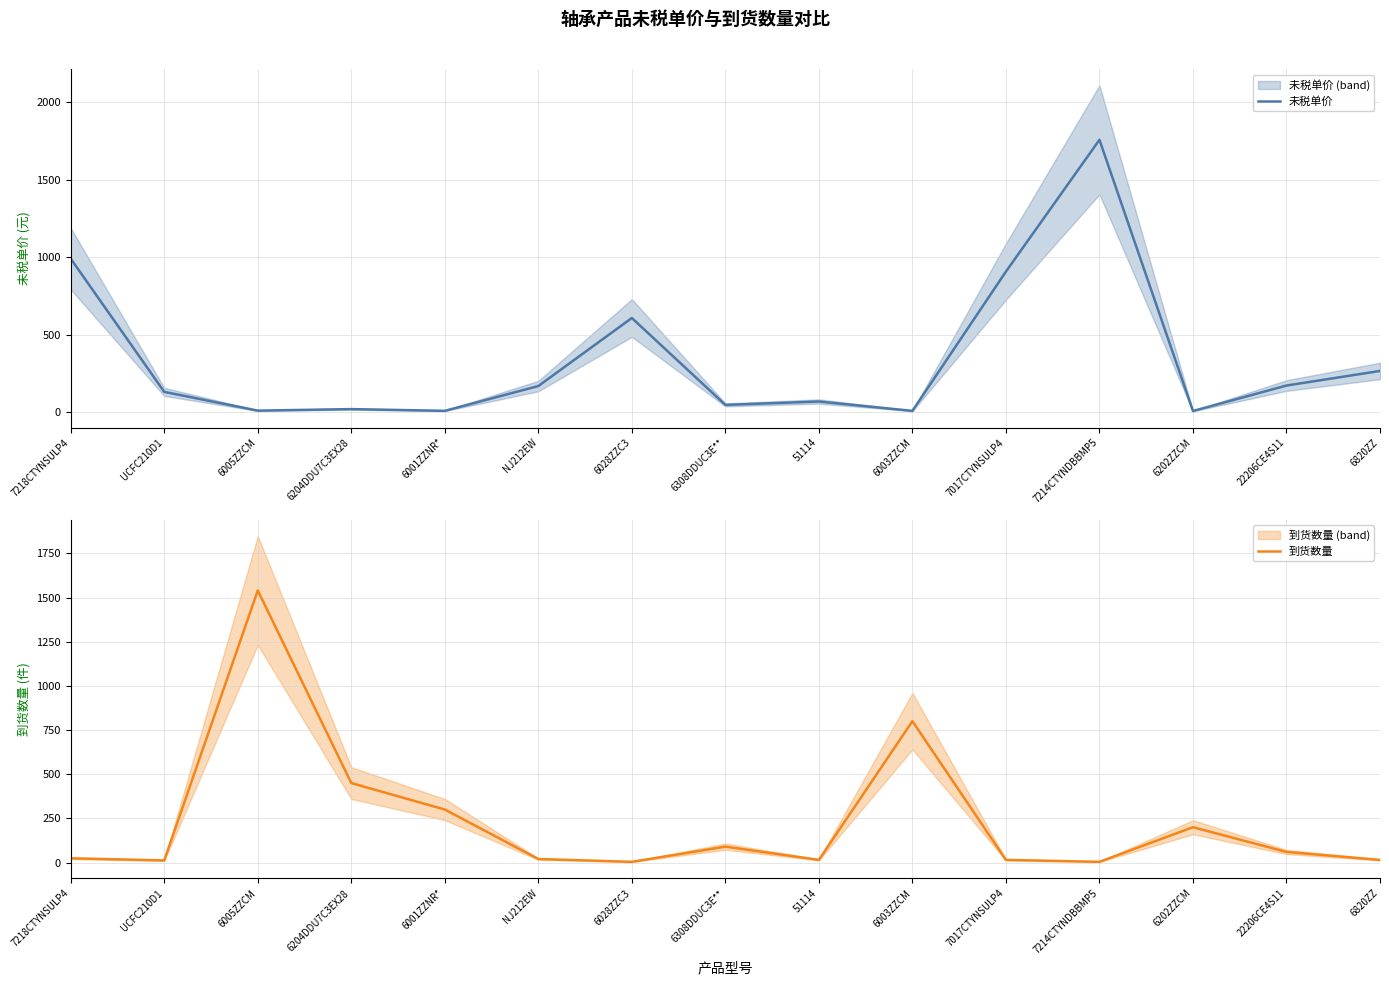

At which category is the sum across all series the highest?

7214CTYNDBBMP5